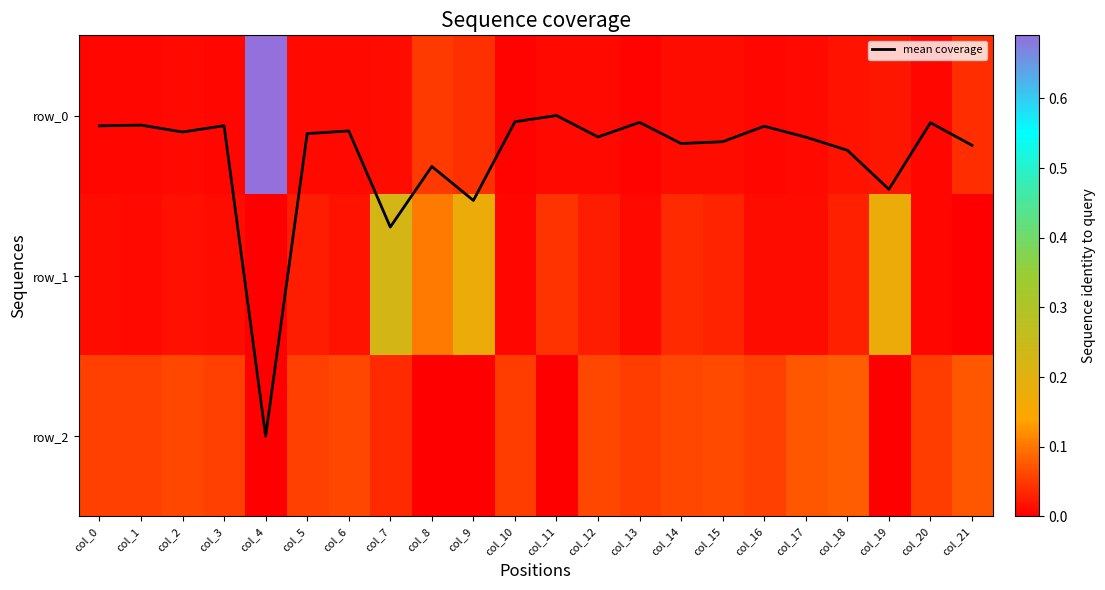

True or false: row_1 has a value of 0.0 at col_10.

False